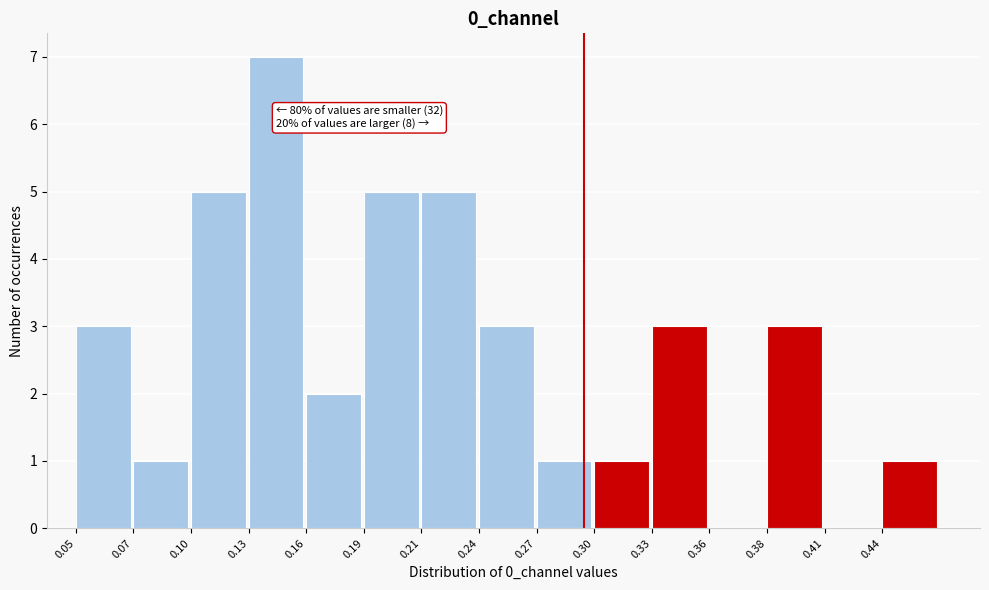

Reading left to right, transcribe all the data shown in this chart.

0.05=3	0.07=1	0.10=5	0.13=7	0.16=2	0.19=5	0.21=5	0.24=3	0.27=1	0.30=1	0.33=3	0.36=0	0.38=3	0.41=0	0.44=1